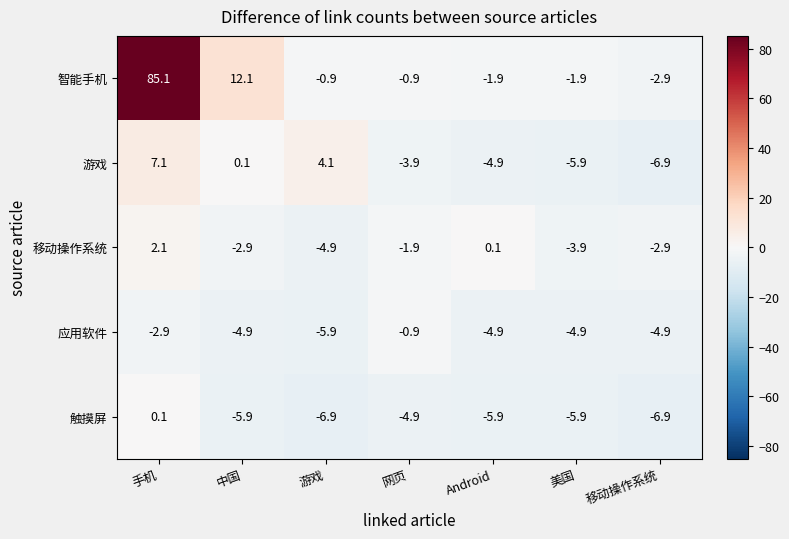

List the series in order of their peak value, highest first.

智能手机, 游戏, 移动操作系统, 触摸屏, 应用软件